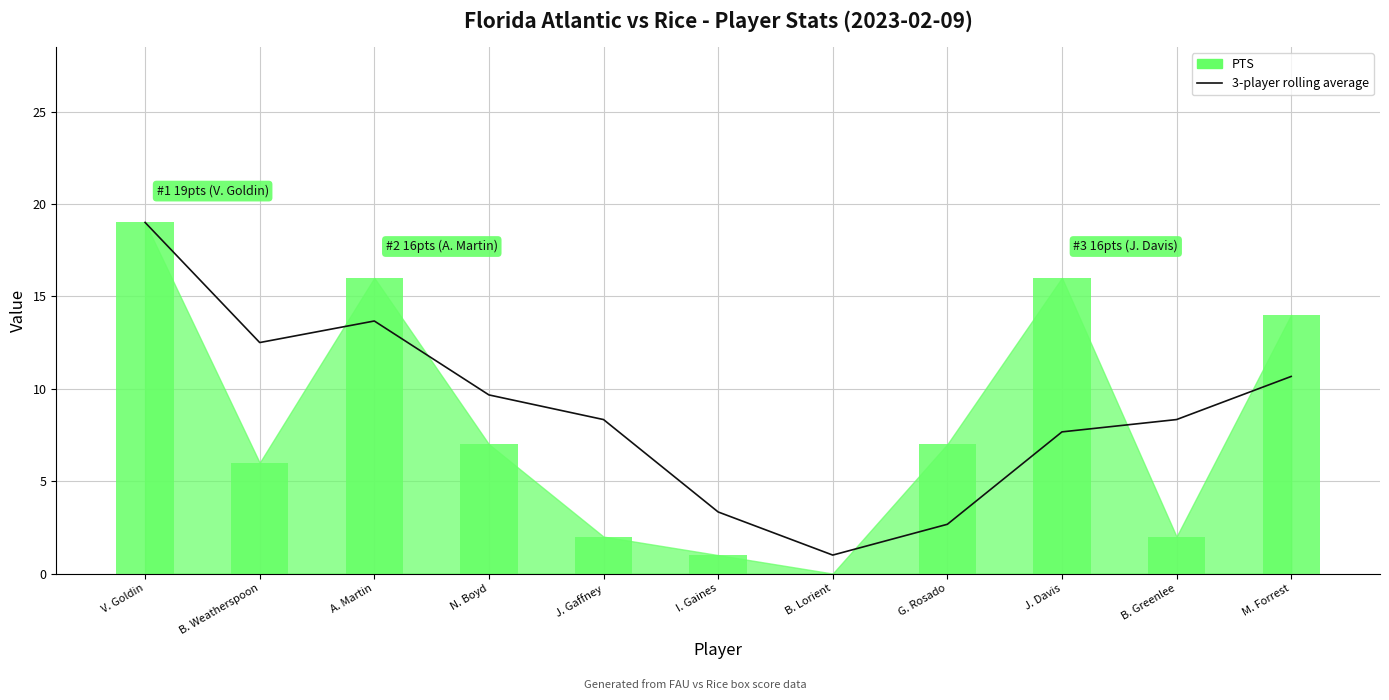

How many categories are shown in the chart?

11